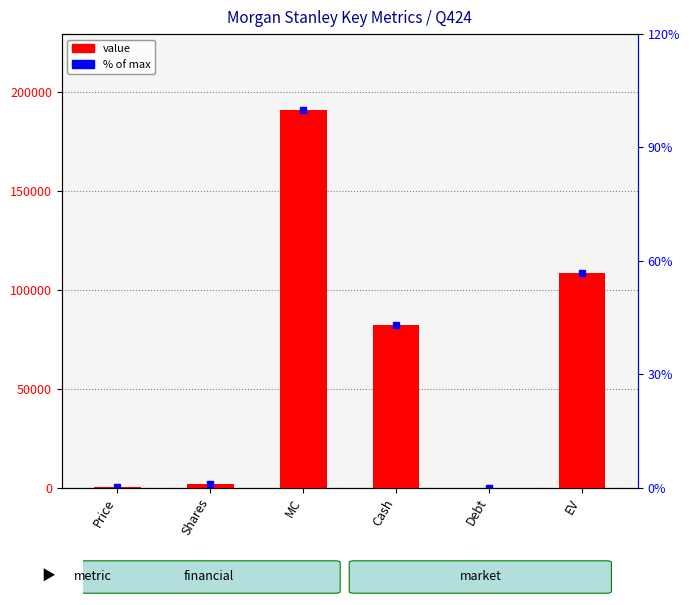

What is the label of the 3rd bar from the right?

Cash